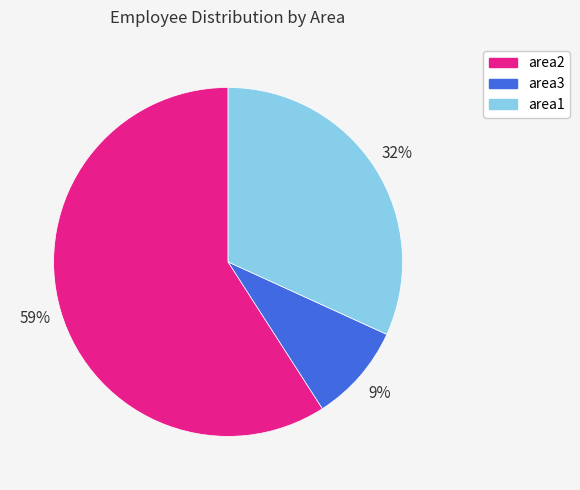

To the nearest percent, what is the difference between the largest and smallest slice percentages?

50%